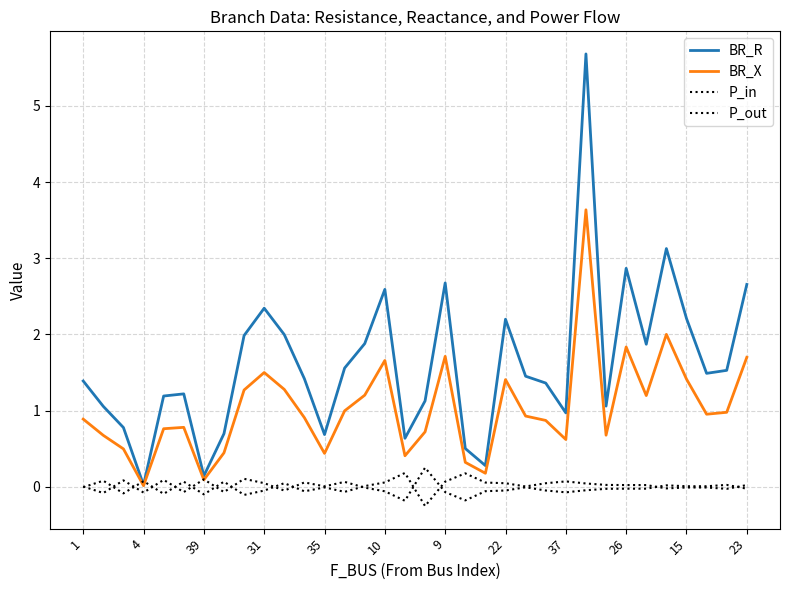

At which category is the sum across all series the highest?

25